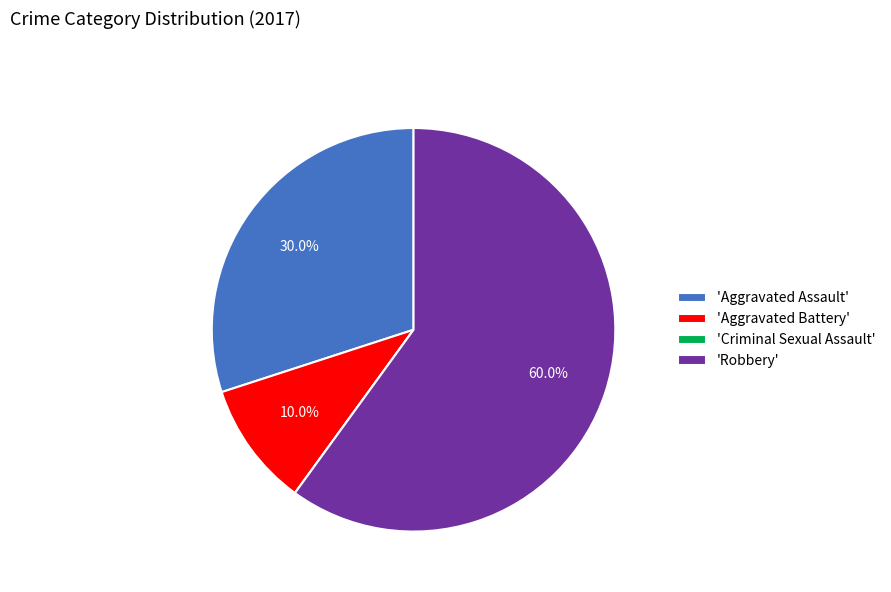

Which has a higher value, 'Aggravated Battery' or 'Aggravated Assault'?

'Aggravated Assault'